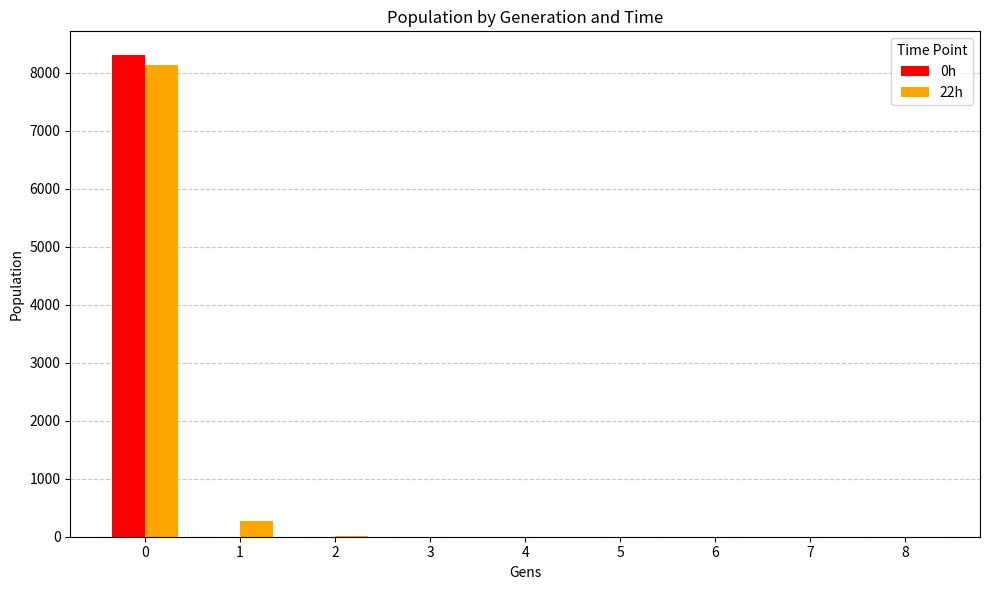

What is the highest value of the 22h series?

8139.5